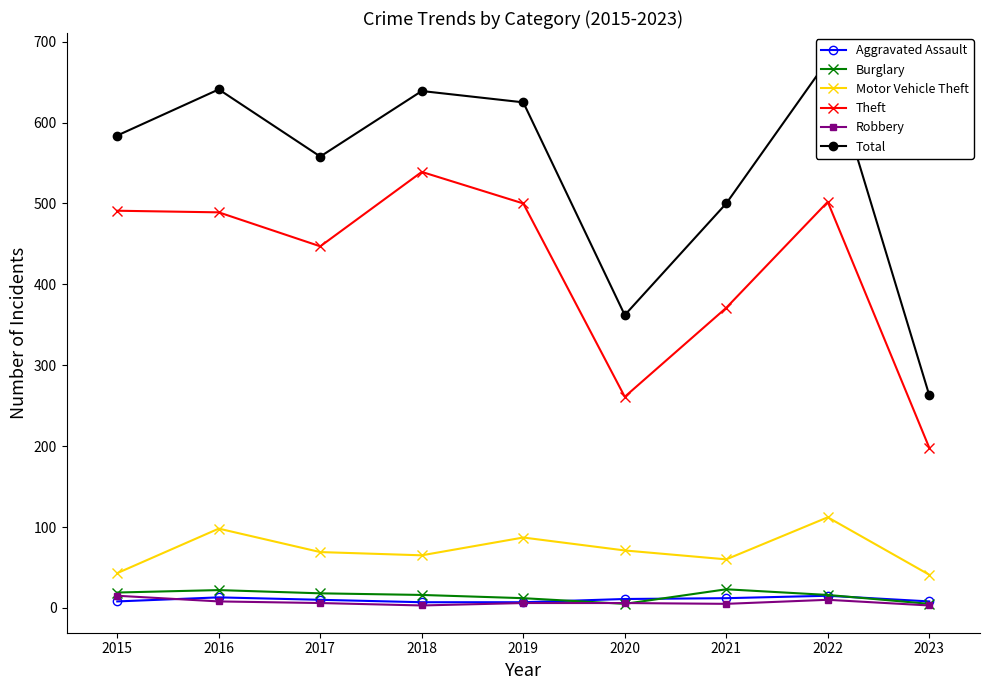

How many lines are shown in the chart?

6